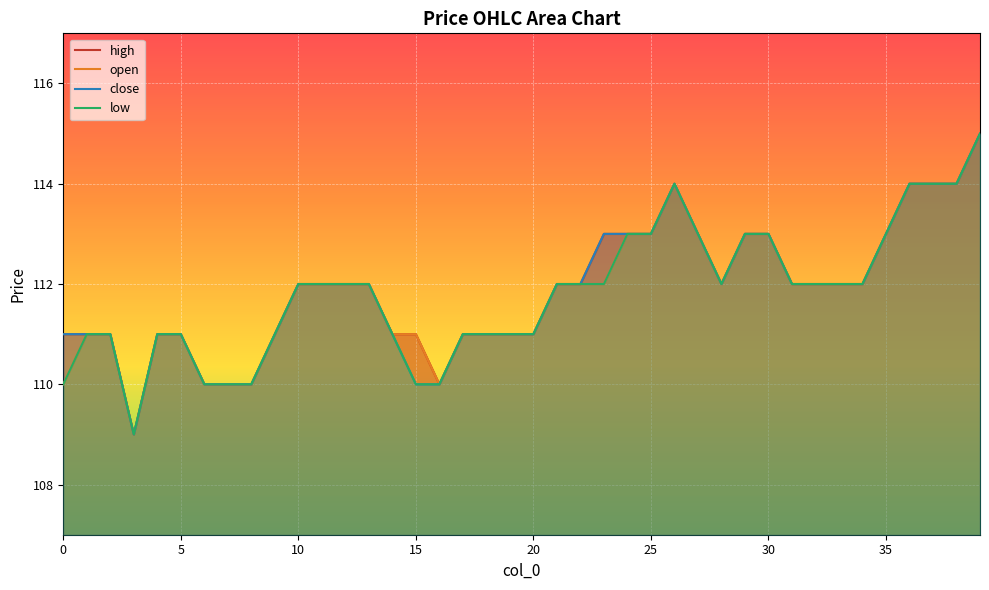

The low series shows 28 at 33. True or false?

False